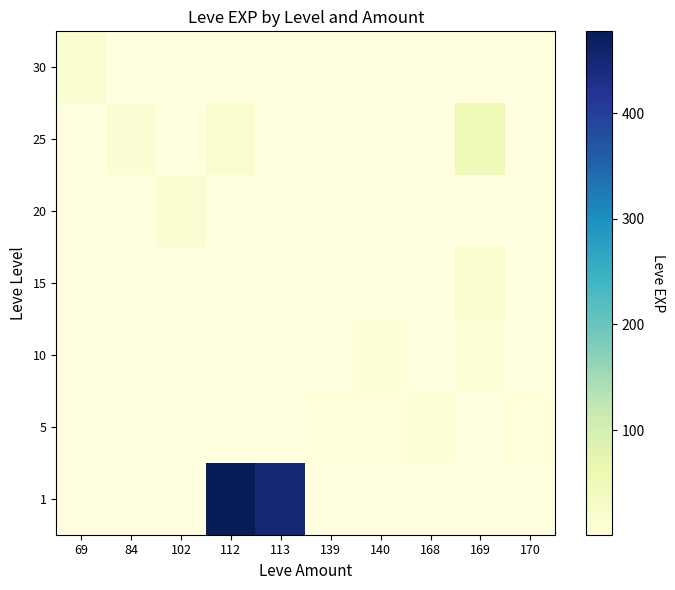

Between 168 and 112, which is larger?

112